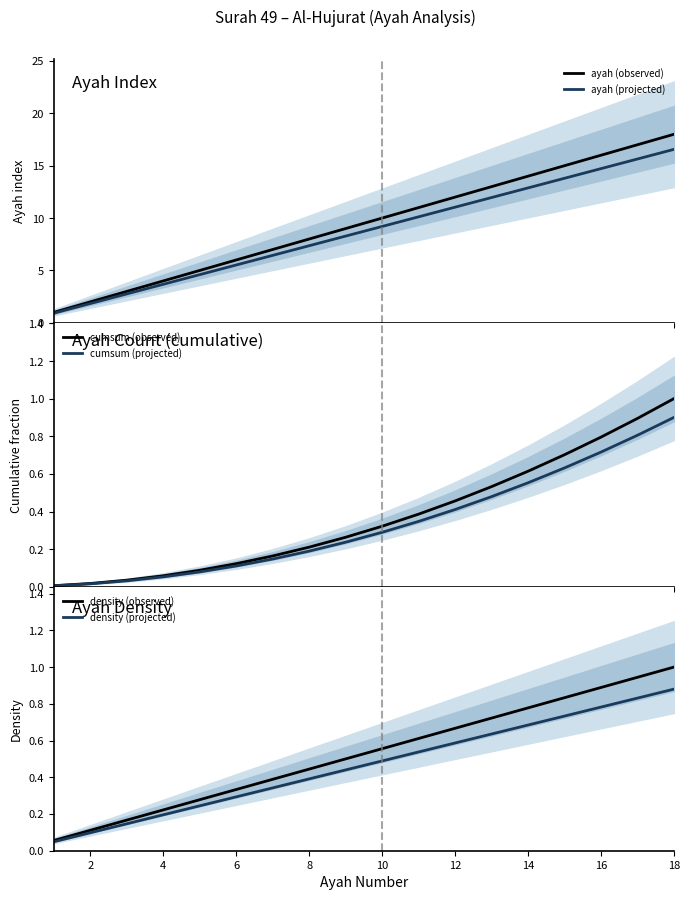

List the series in order of their peak value, highest first.

ayah (observed), ayah (projected), cumsum (observed), density (observed), cumsum (projected), density (projected)